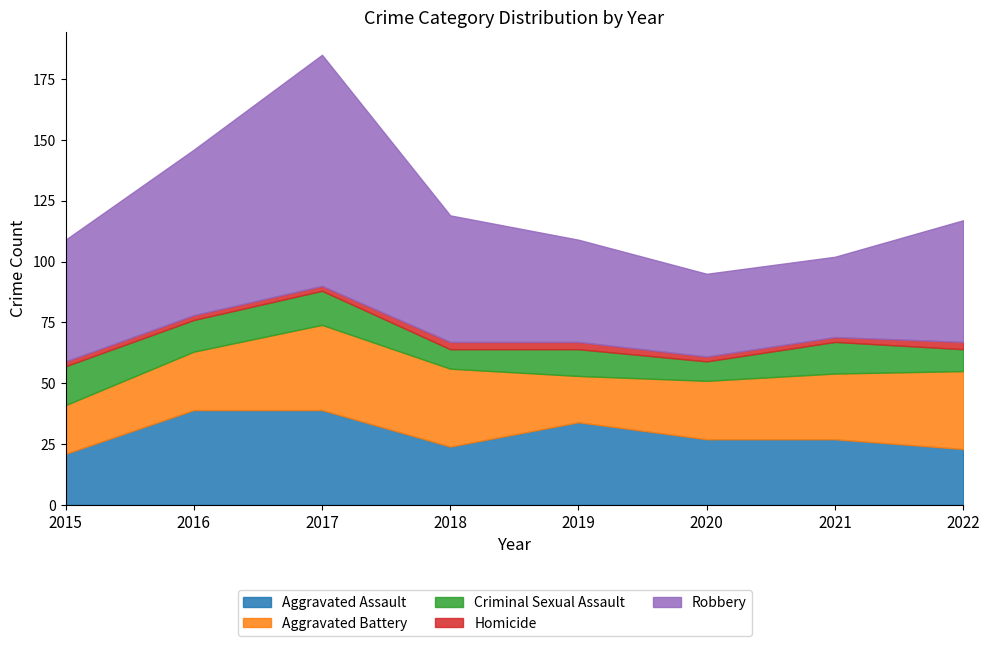

How many interior local valleys does the Criminal Sexual Assault series have?

3